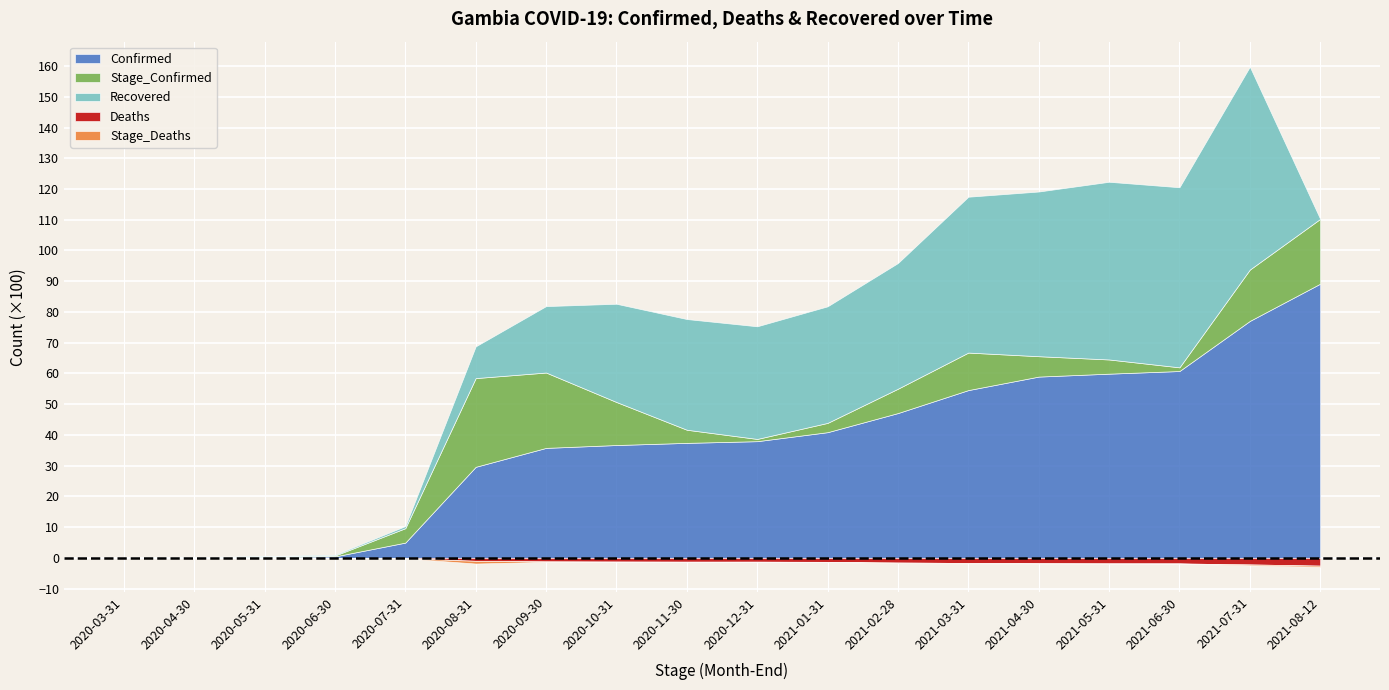

Is it true that Confirmed equals 36 at 2020-05-31?

False